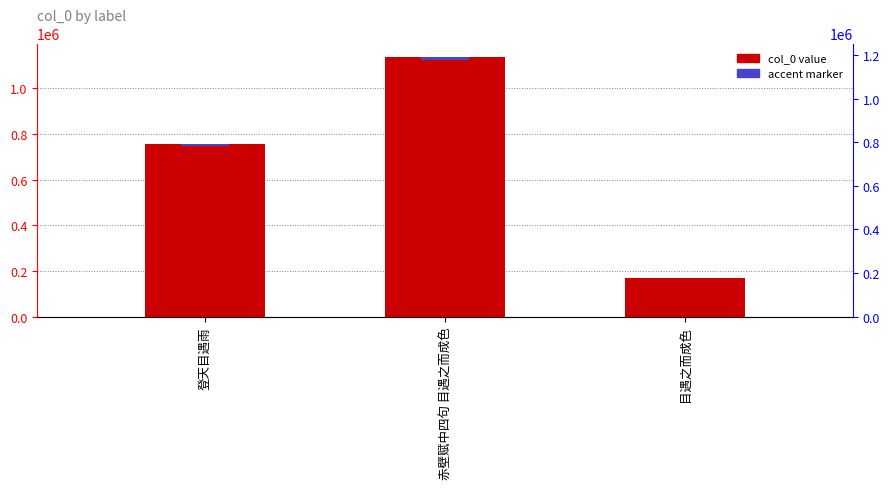

What is the sum of all values?

2066878